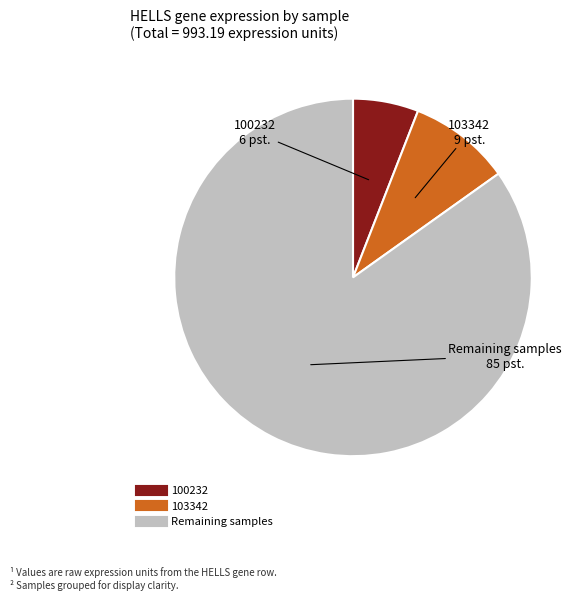

Does any single category account for the majority?

Yes